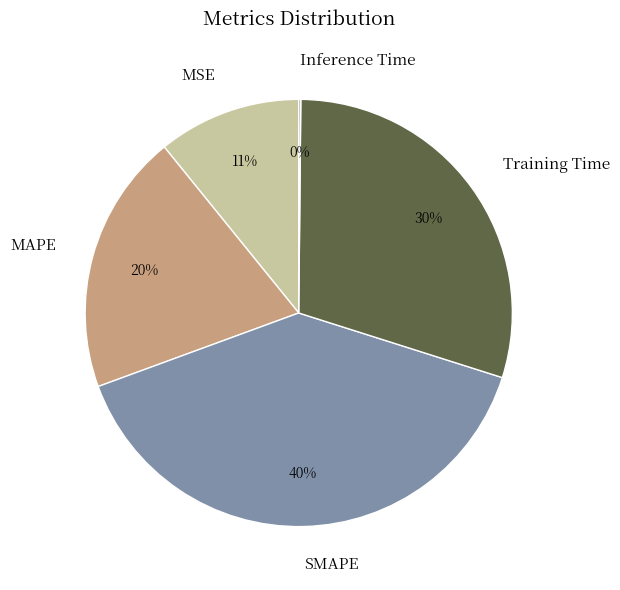

Is it true that MAPE is 27% of the pie?

False